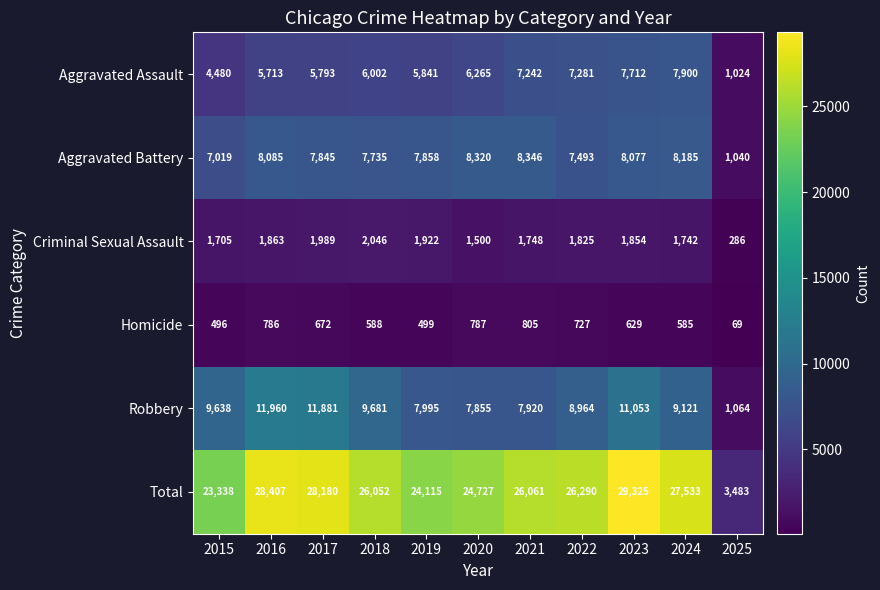

What is the difference between the maximum and minimum values in the Homicide series?

736